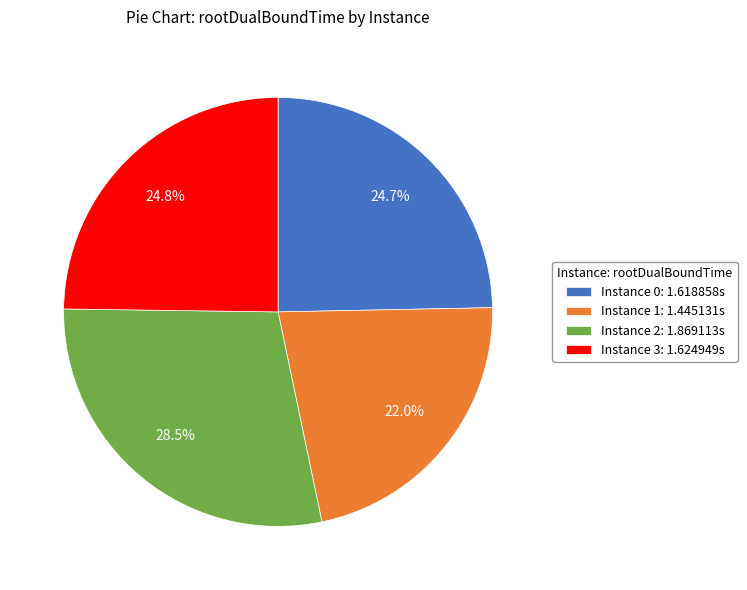

Does Instance 3: 1.624949s account for over 50% of the chart?

No